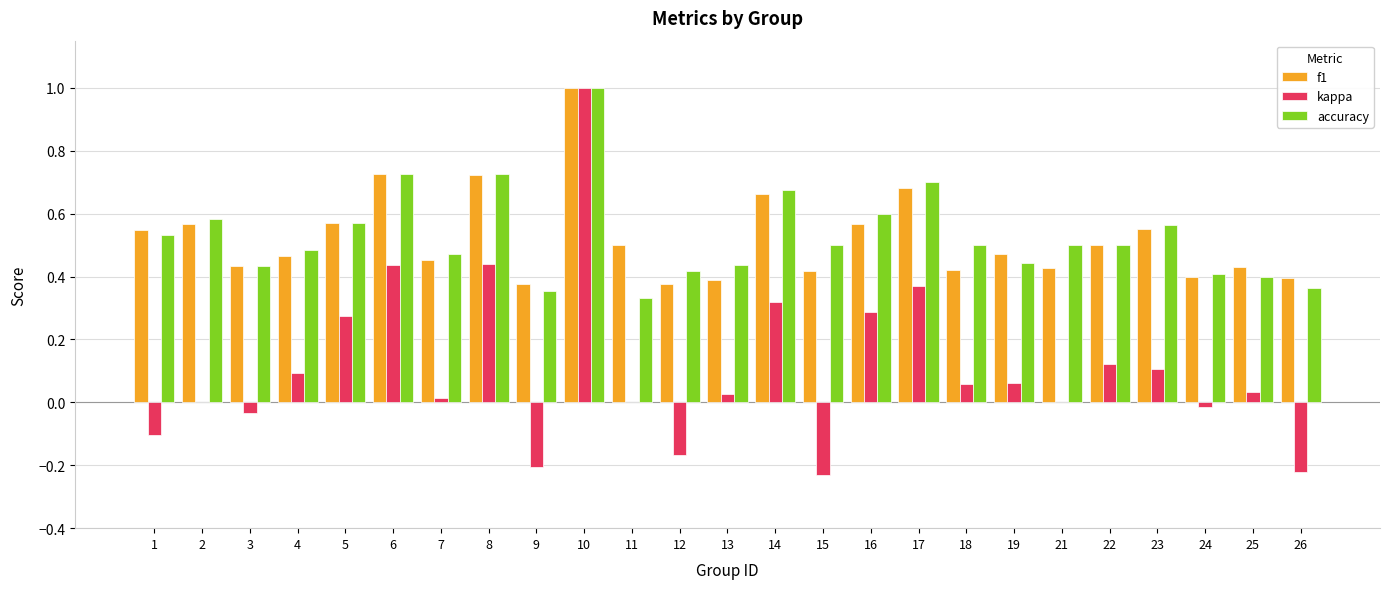

Is it true that accuracy equals 0.7 at 21?

False